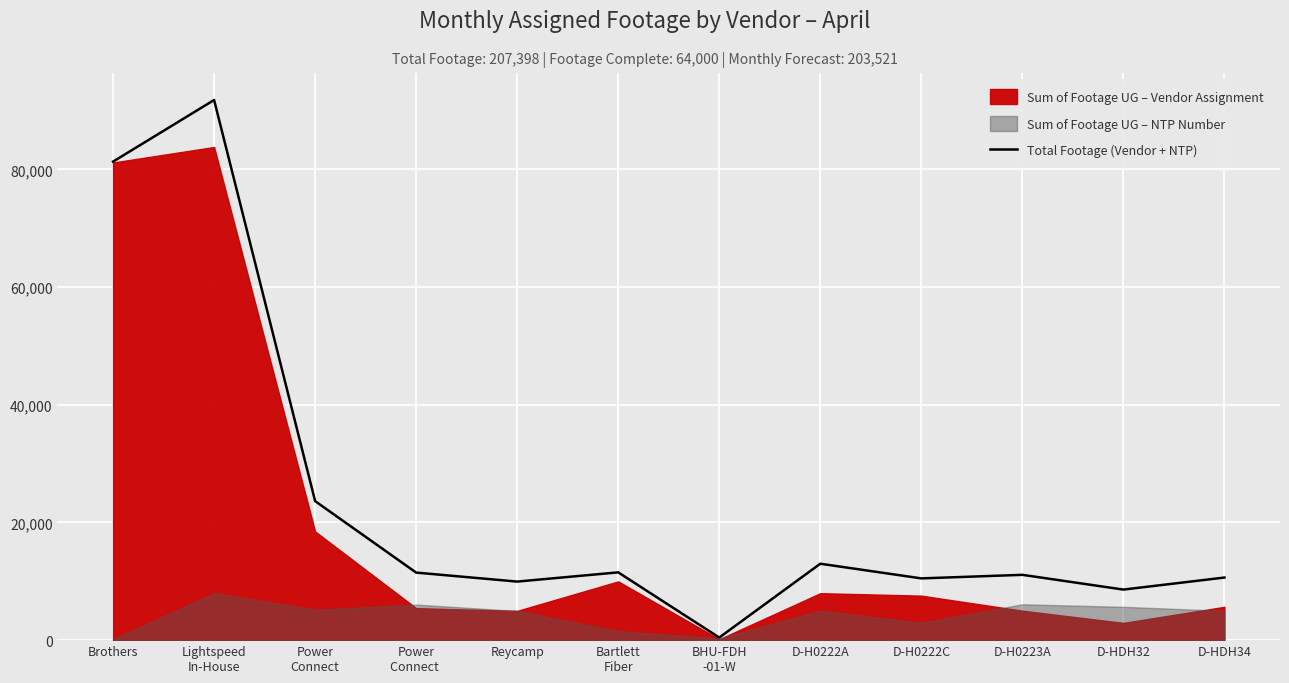

Reading right to left, transcribe all the data shown in this chart.

D-HDH34=10636	D-HDH32=8592	D-H0223A=11097	D-H0222C=10493	D-H0222A=12985	BHU-FDH
-01-W=438	Bartlett
Fiber=11518	Reycamp=9950	Power
Connect =11477	Power
Connect=23624	Lightspeed
In-House=91783	Brothers=81314